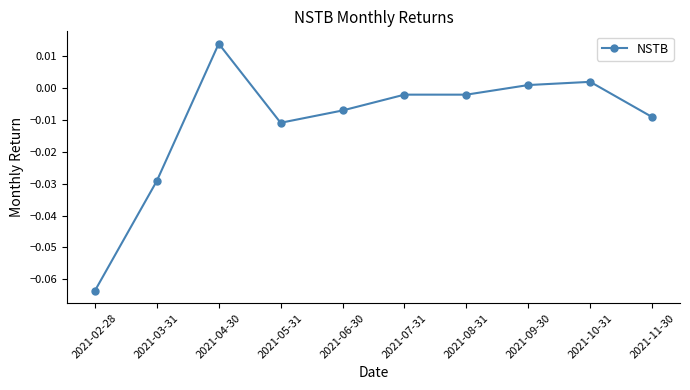

How many lines are shown in the chart?

1